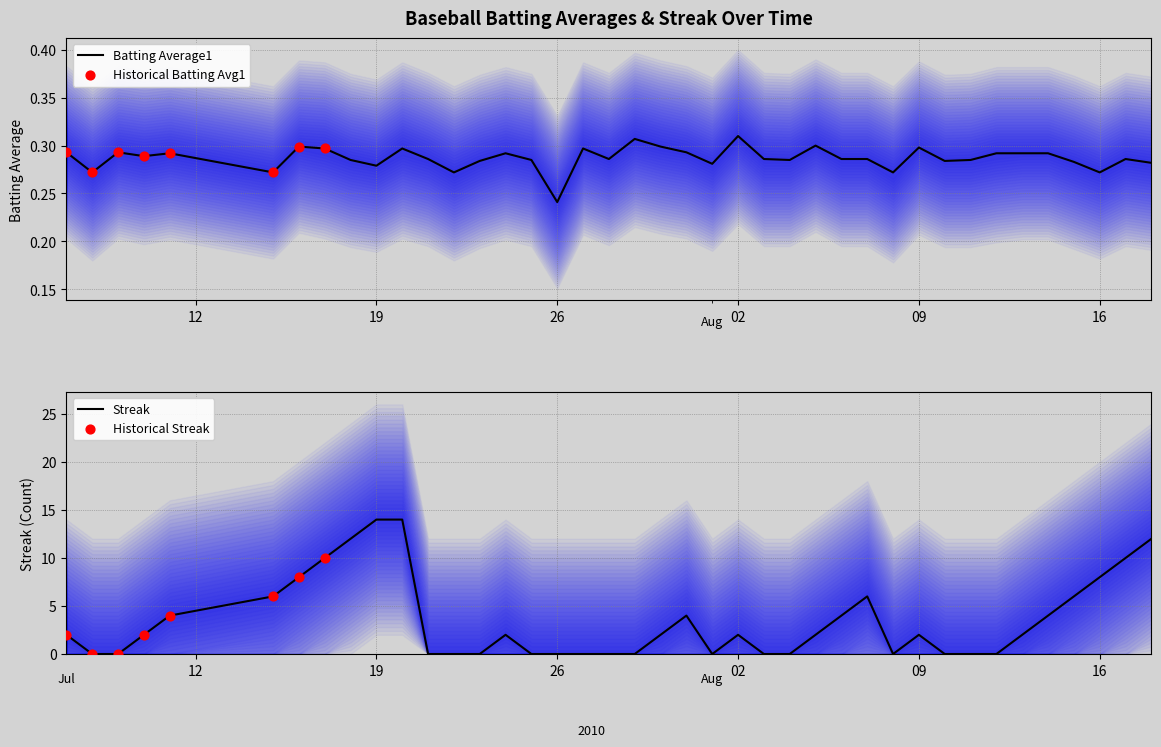

Which category has the lowest value in the Batting Average1 series?

26